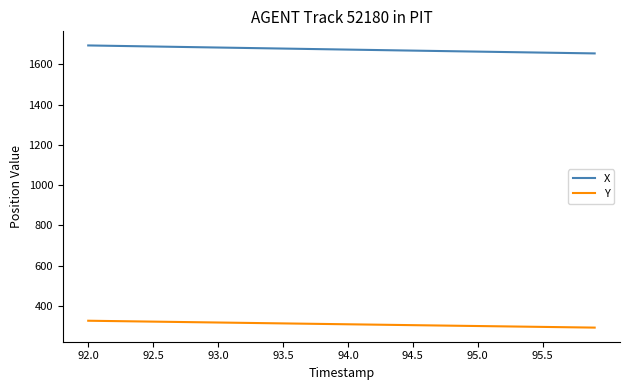

Which series has the largest total across all categories?

X